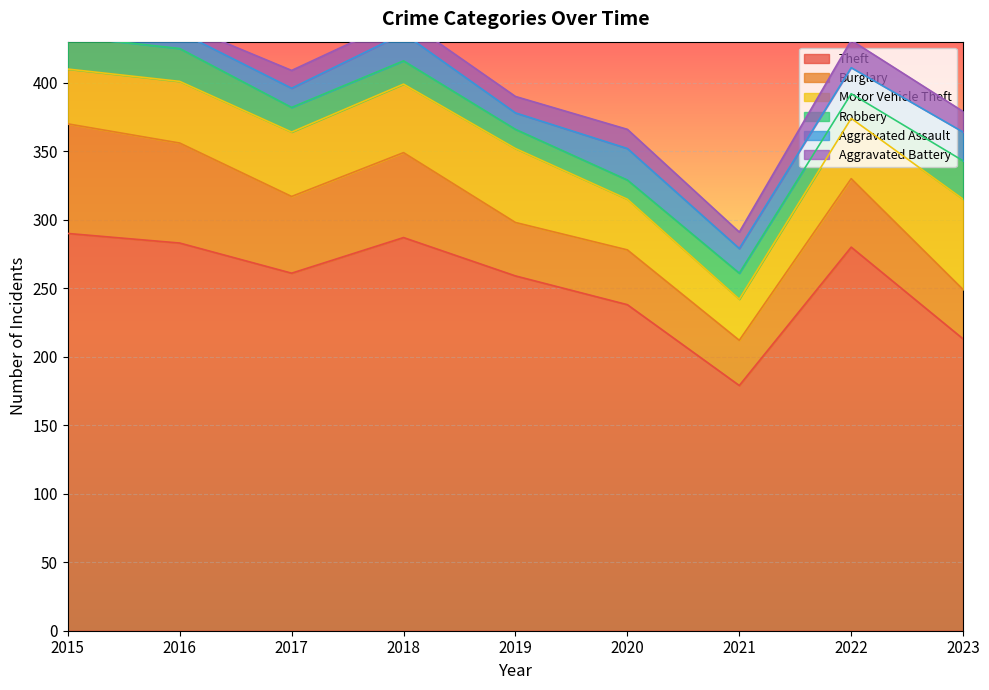

Between 2022 and 2015, which is larger?

2015